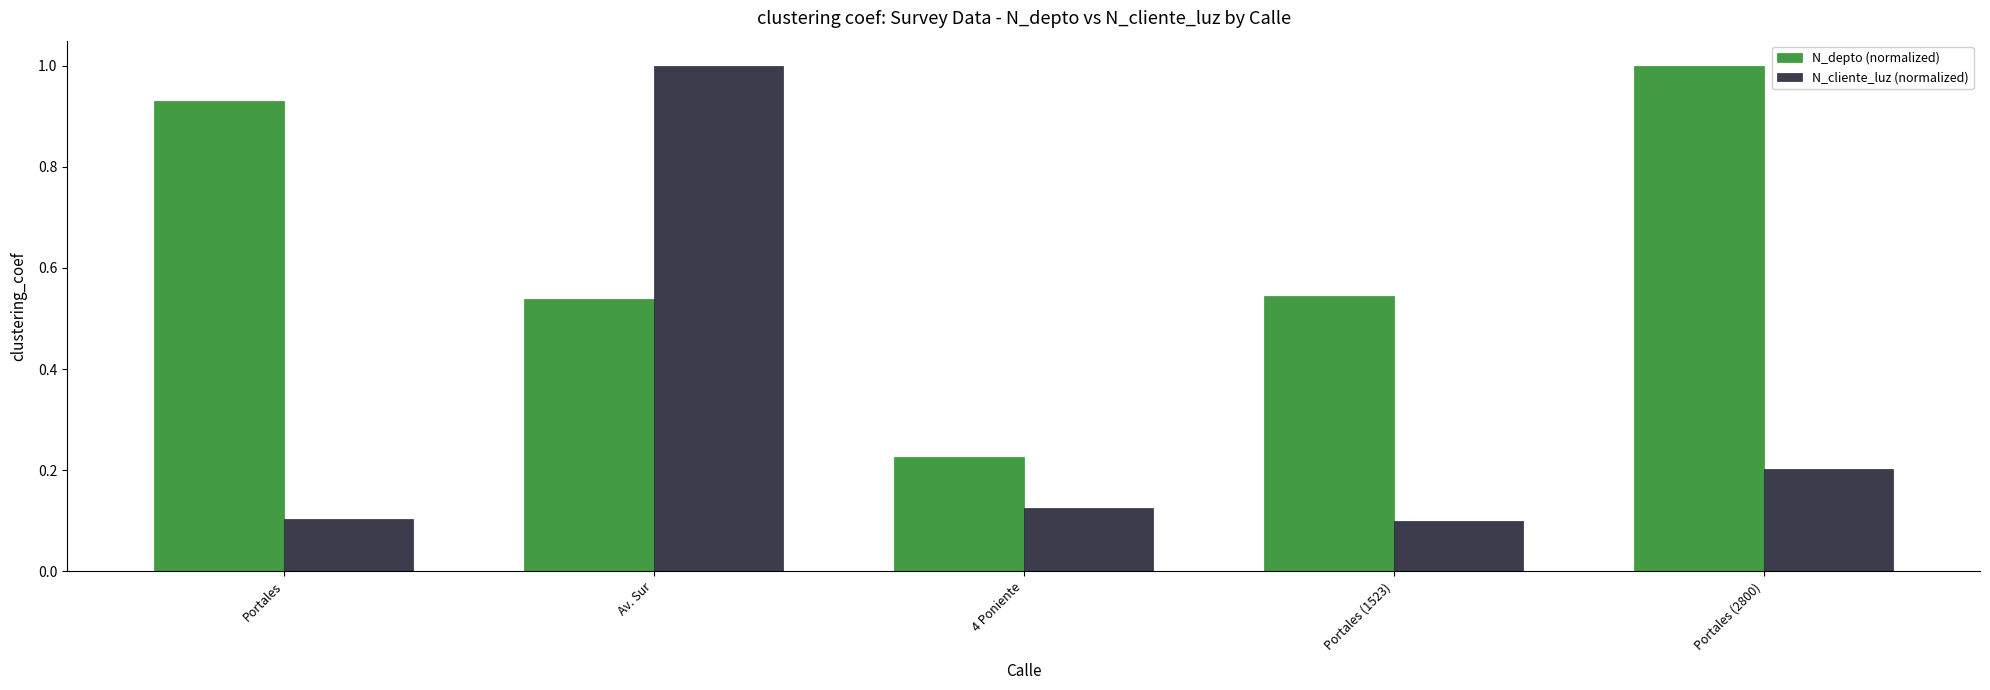

True or false: N_cliente_luz (normalized) has a value of 0.1 at Portales (1523).

True